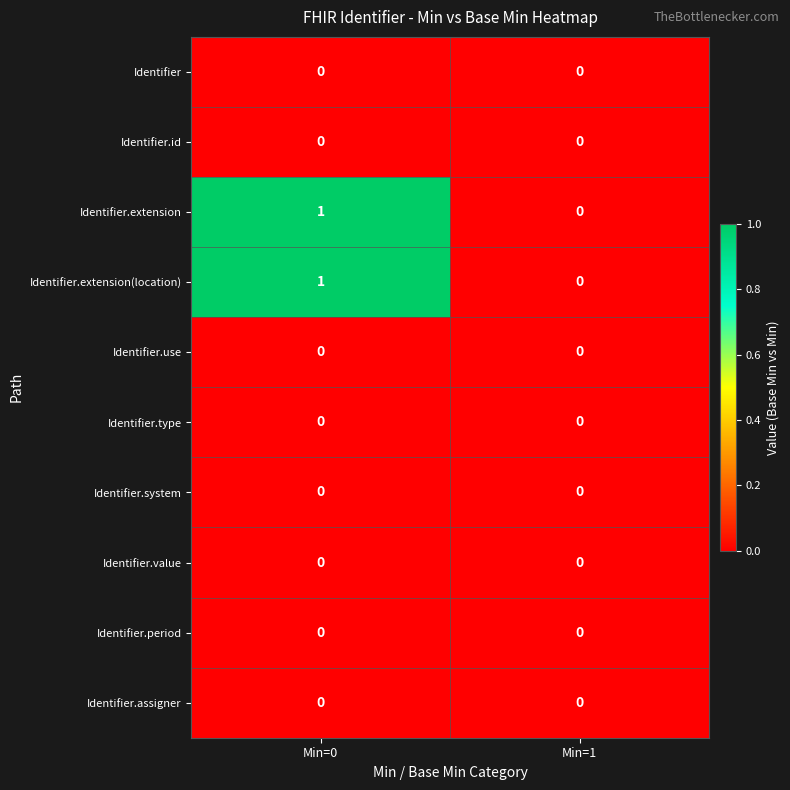

How many data points does each series have?

2